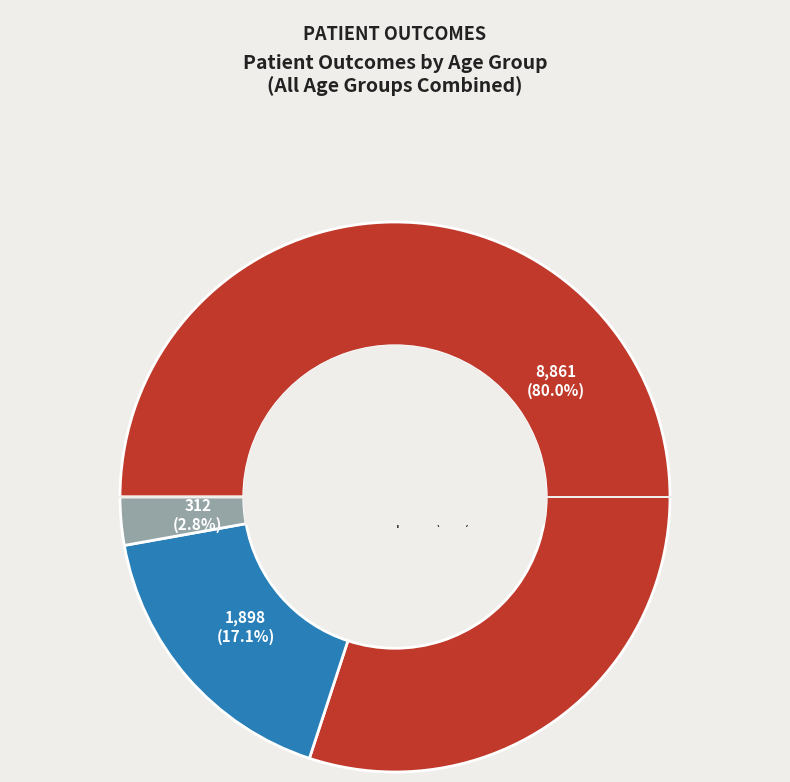

Is there a majority slice in this chart?

Yes